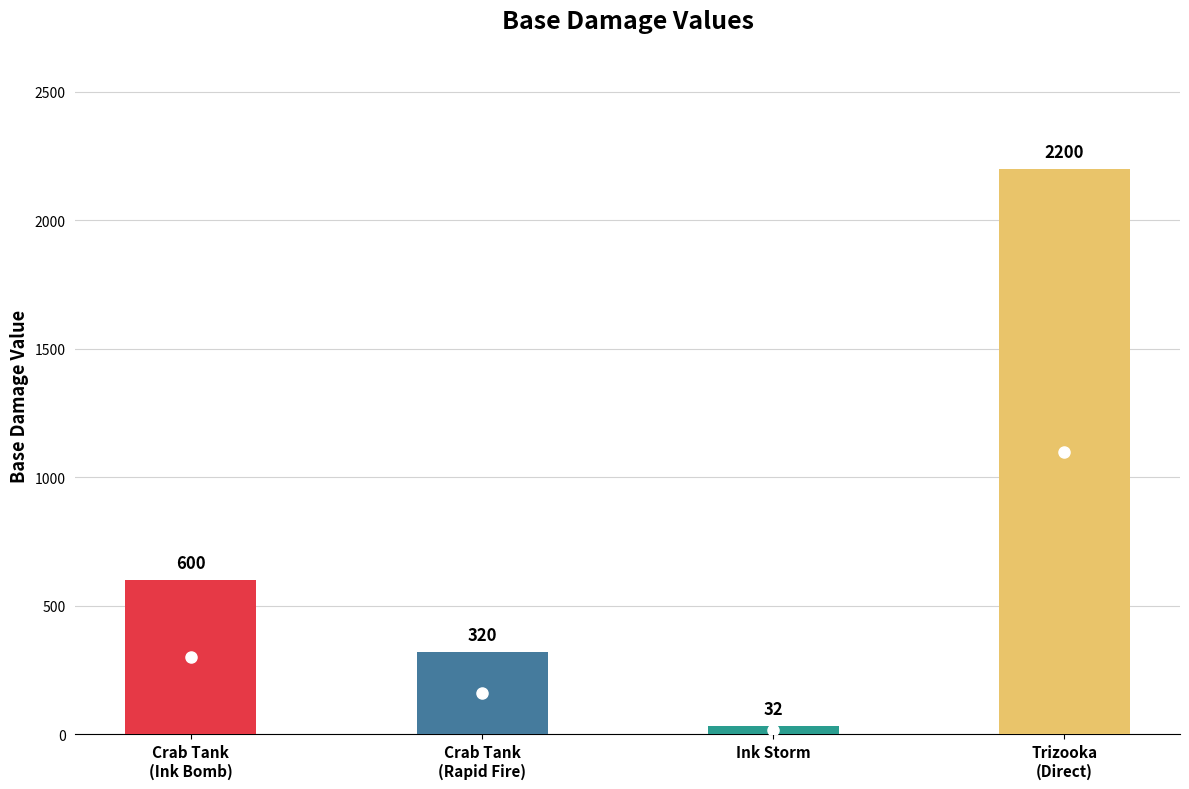

Which category has the highest value across all series?

Trizooka (Direct)